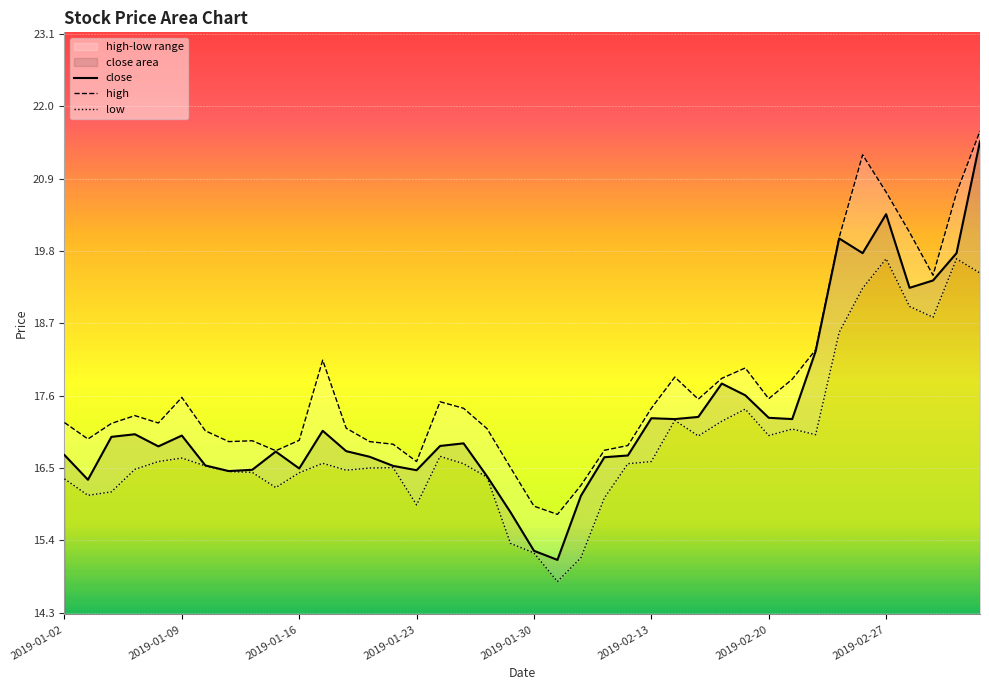

What is the average value of the low series?

16.9